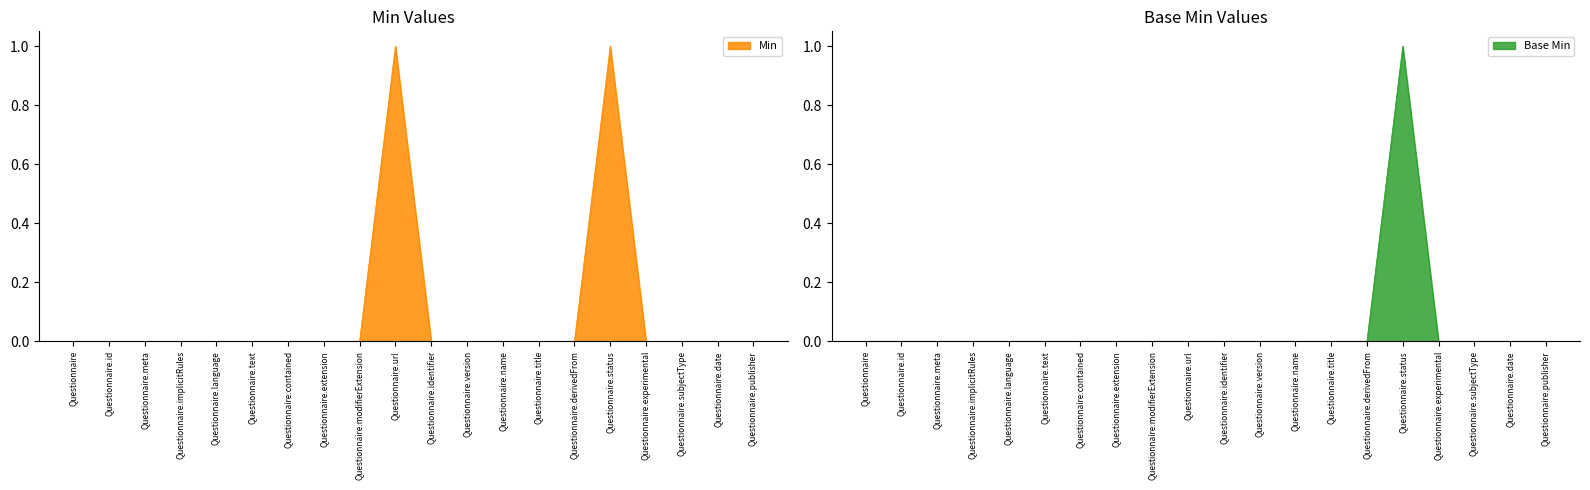

What is the label of the 11th point from the right?

Questionnaire.url